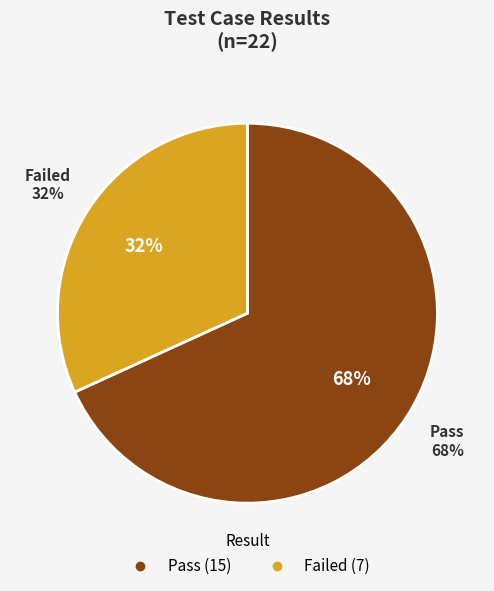

What percentage is the Pass slice, to the nearest percent?

68%